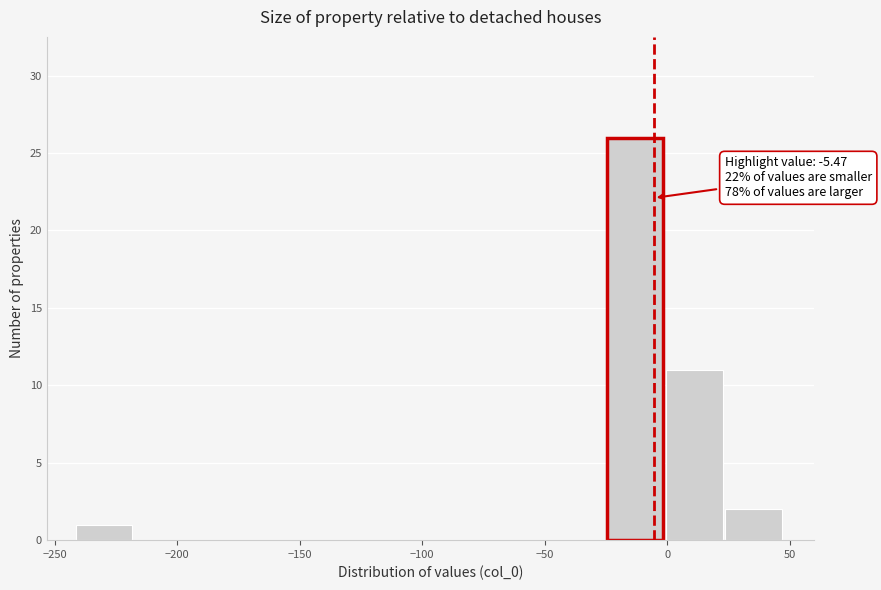

Over which range of the x-axis is the bar tallest?

-25 to 0